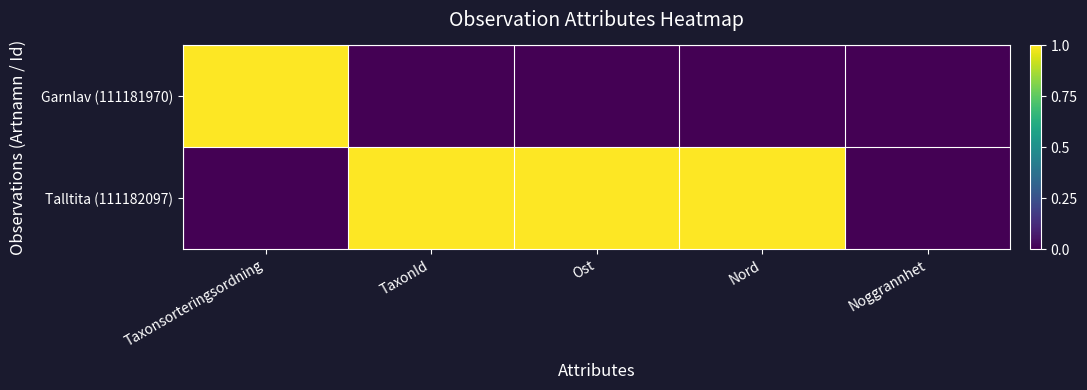

How many distinct data groups are displayed?

2